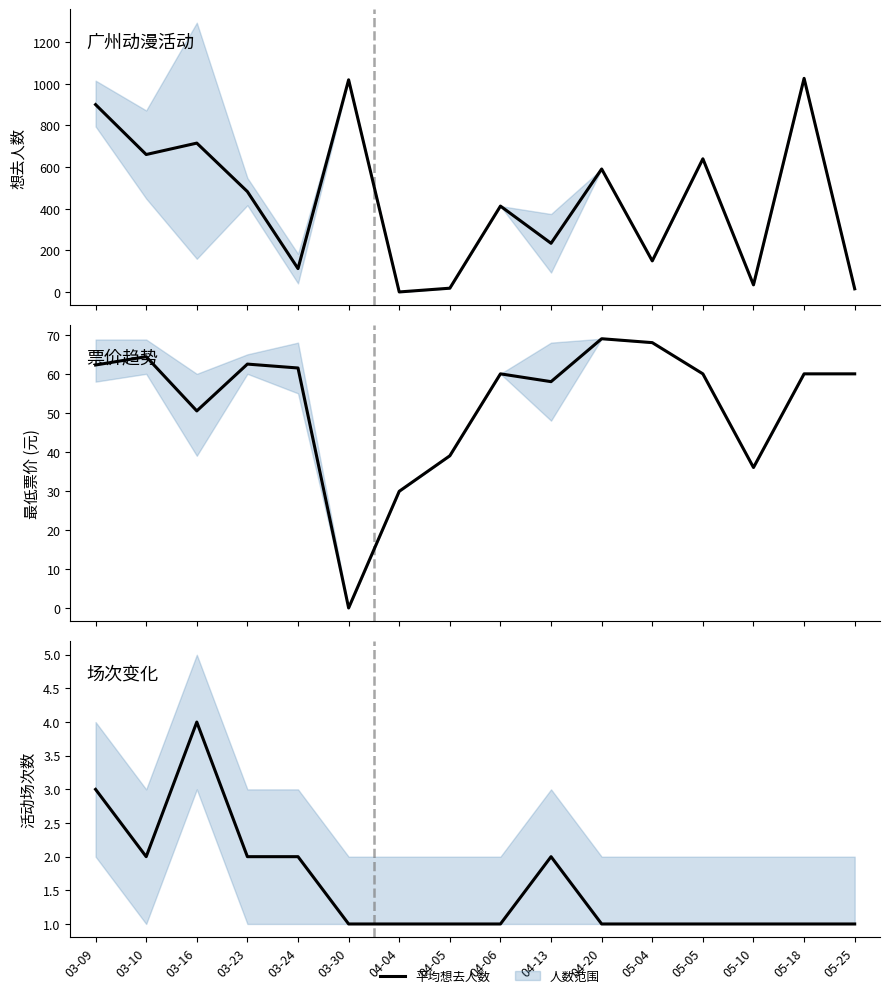

Which category has the lowest value across all series?

03-30